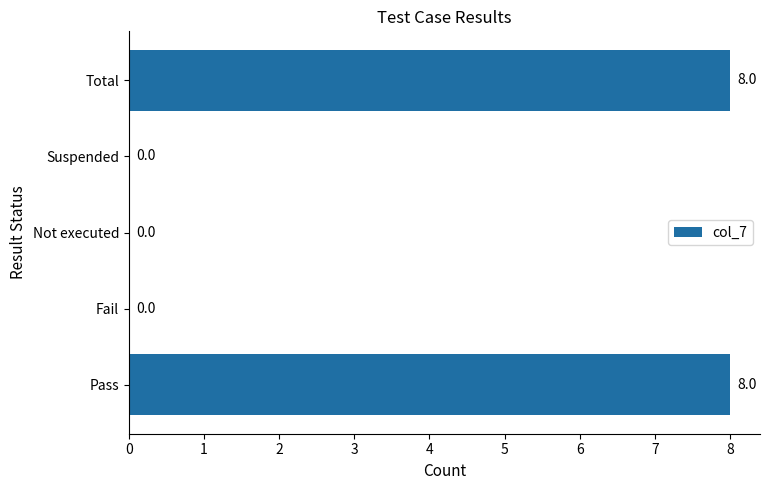

What is the change in value from Not executed to Total?

+8